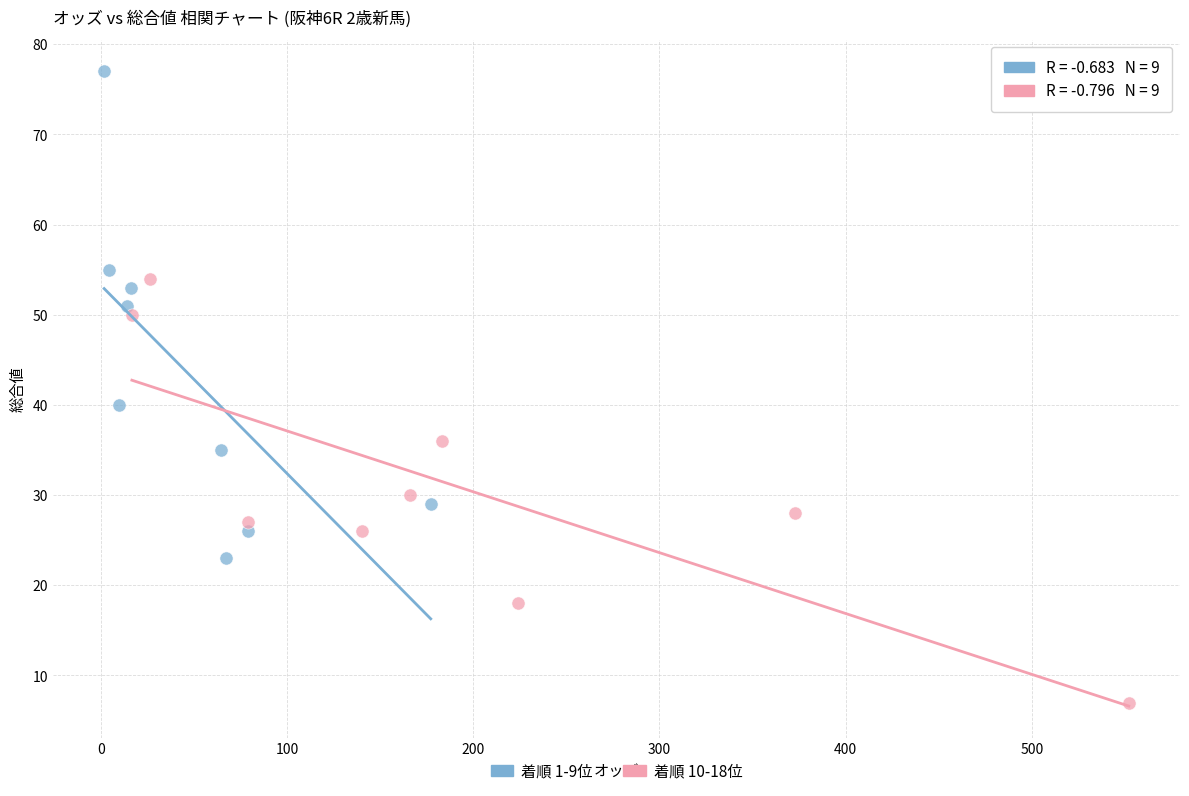

What are all the series names shown in the legend?

着順 1-9位, 着順 10-18位